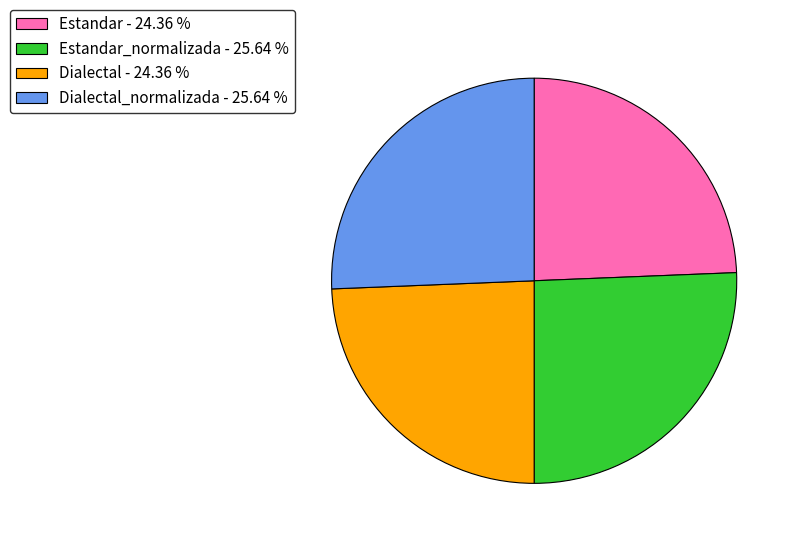

Is there a majority slice in this chart?

No